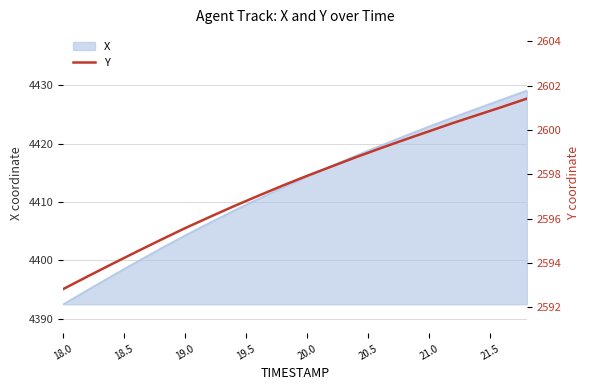

How many lines are shown in the chart?

1